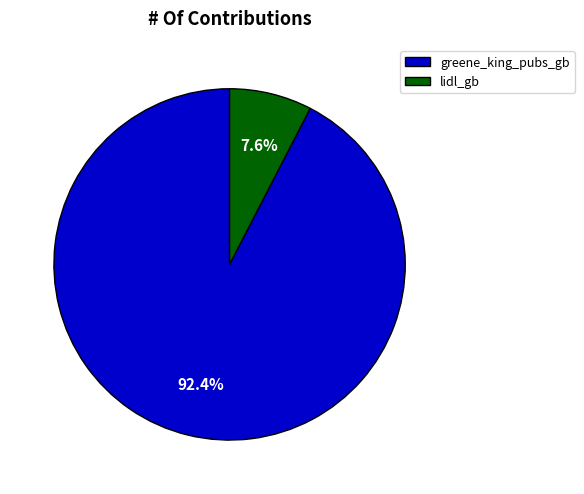

To the nearest percent, what is the combined percentage of greene_king_pubs_gb and lidl_gb?

100%